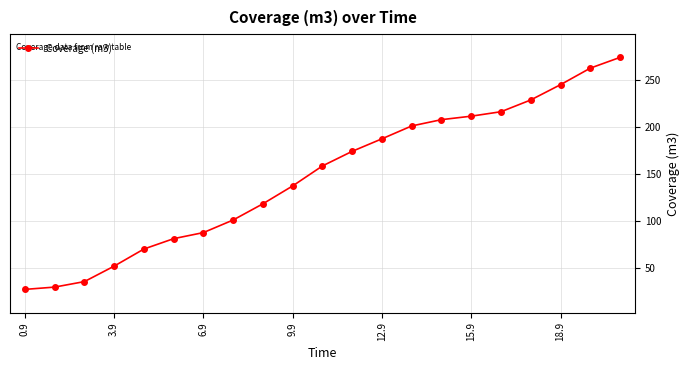

What is the minimum value shown in the chart?

27.2